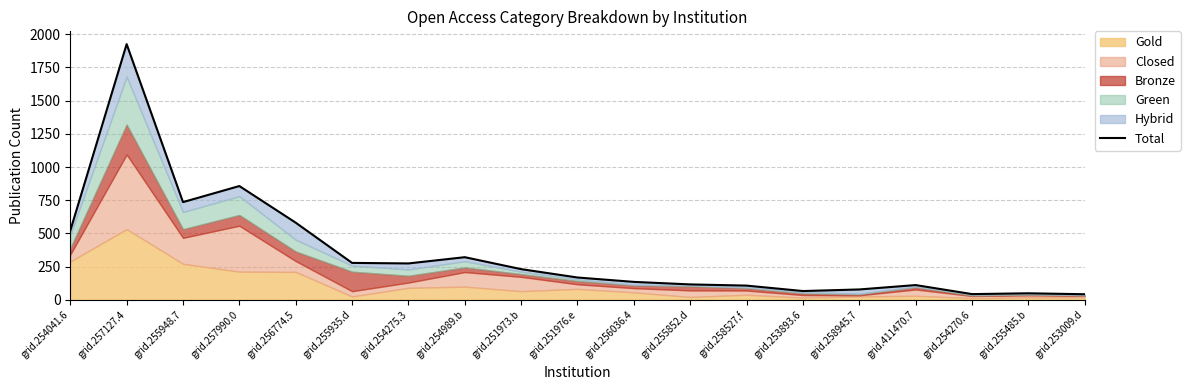

How many interior local valleys (lower than both neighbors) does the data have?

4